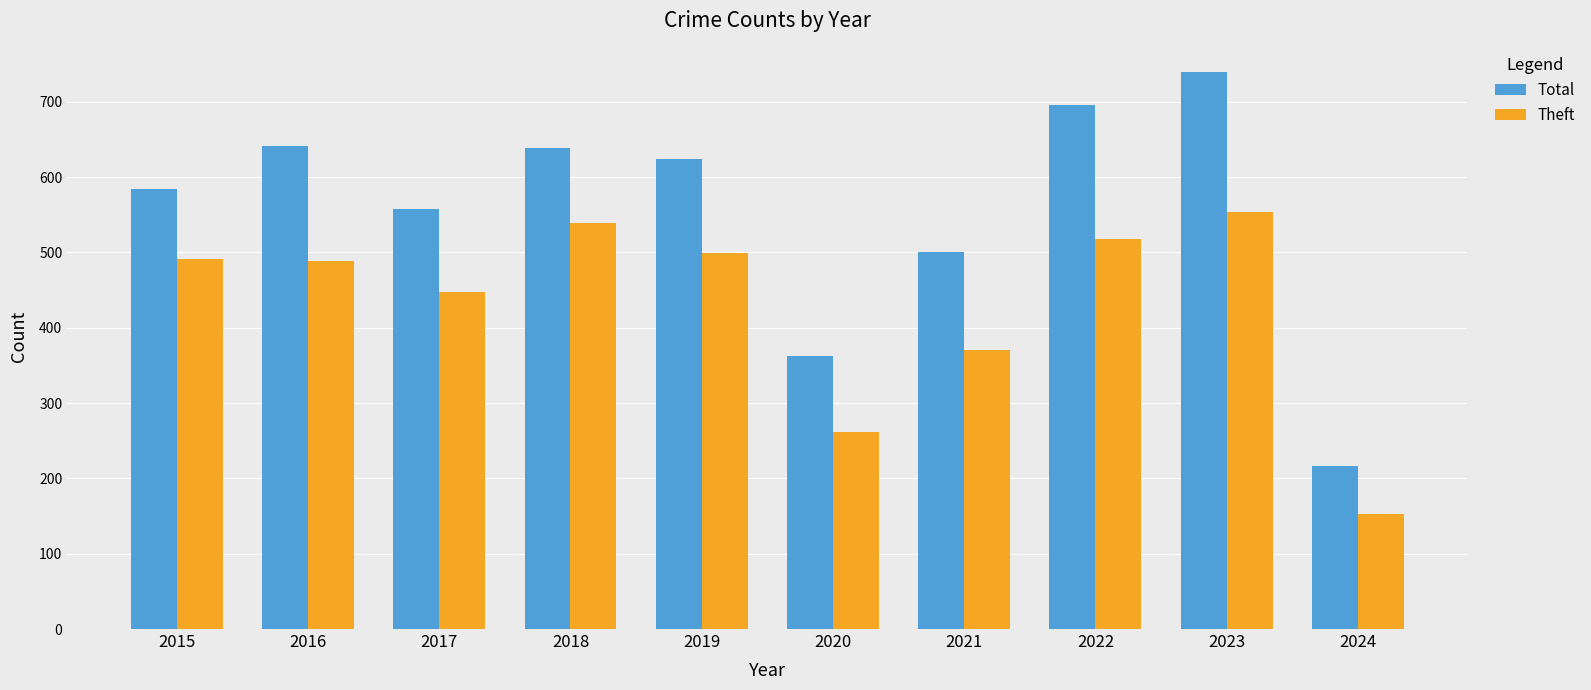

At which label is Theft closest to 353?

2021